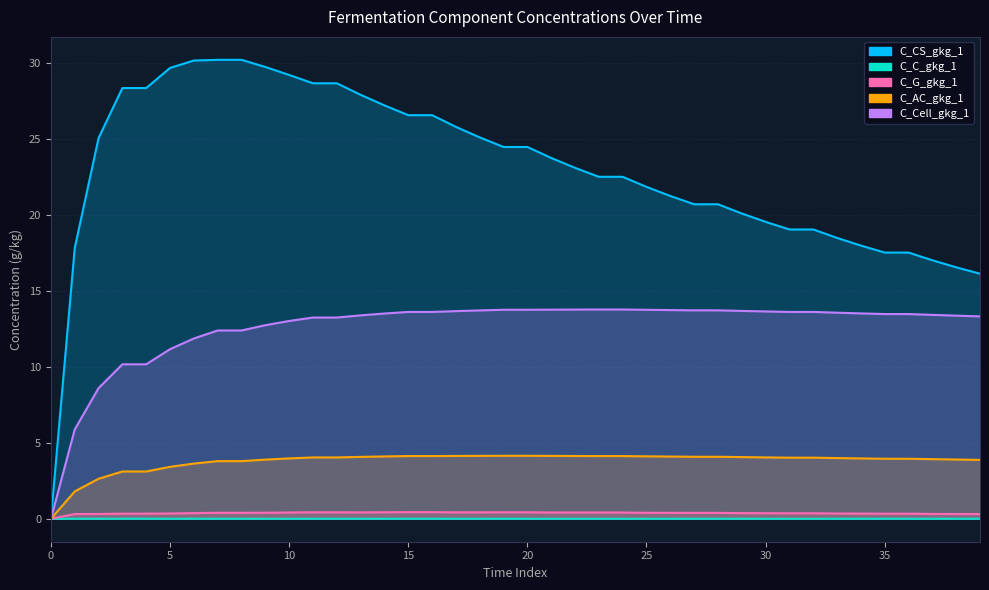

Which series has the largest total across all categories?

C_CS_gkg_1